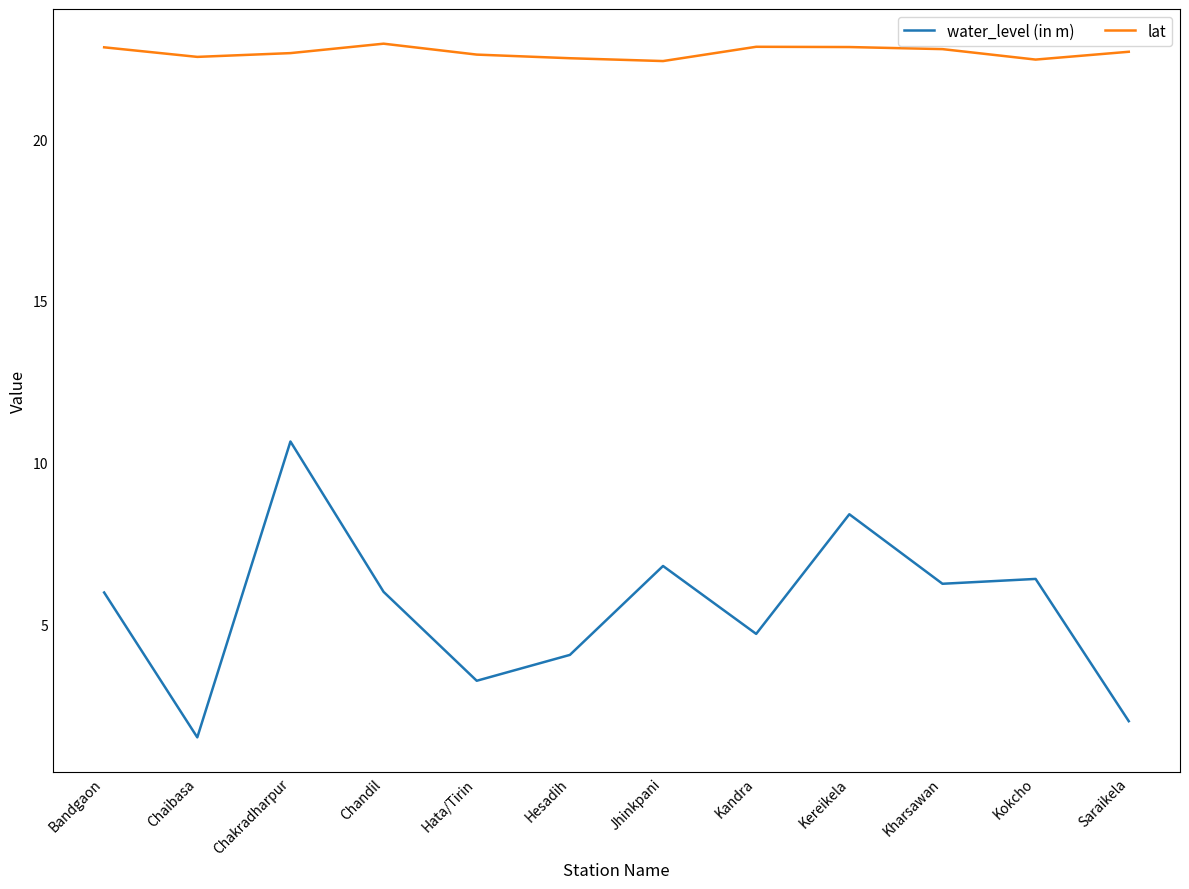

Which series has the largest range (max minus min)?

water_level (in m)